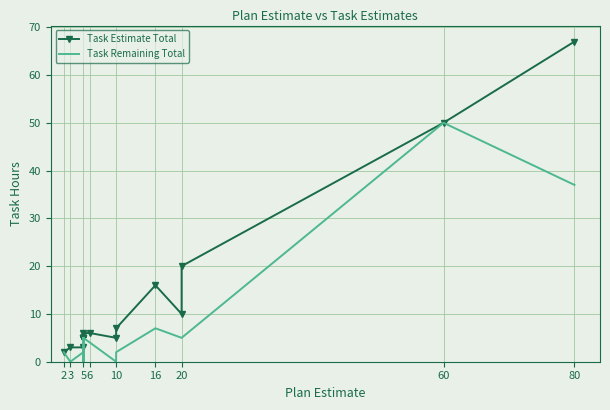

Which series has the widest spread of values?

Task Estimate Total